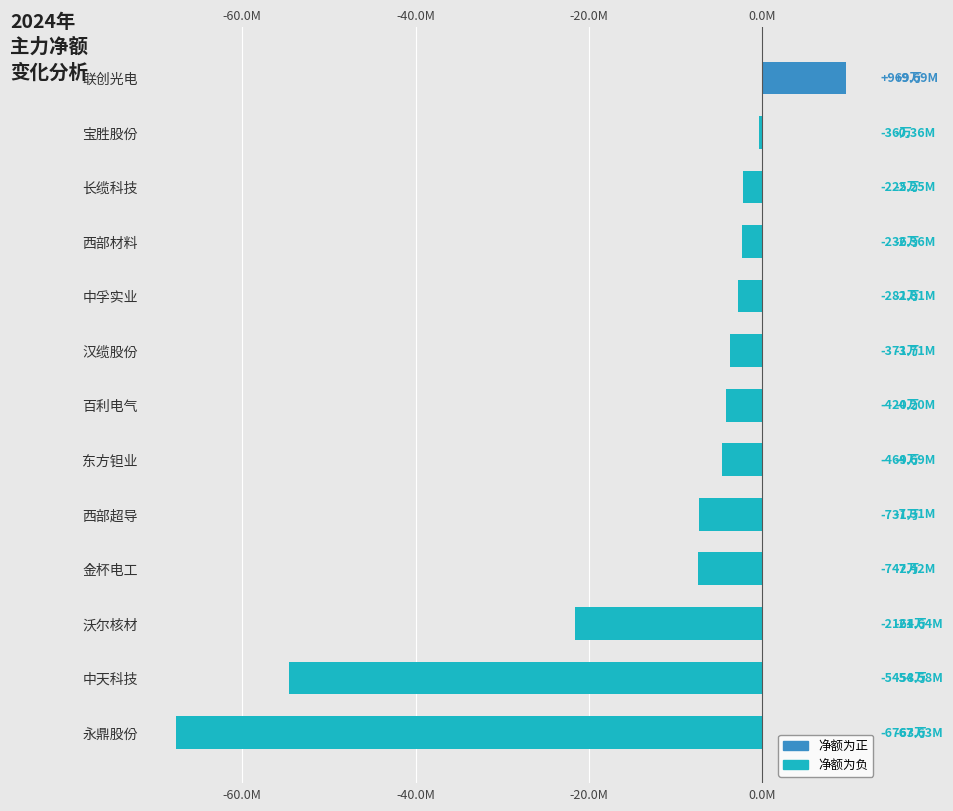

The value at 中孚实业 is -1159674. True or false?

False